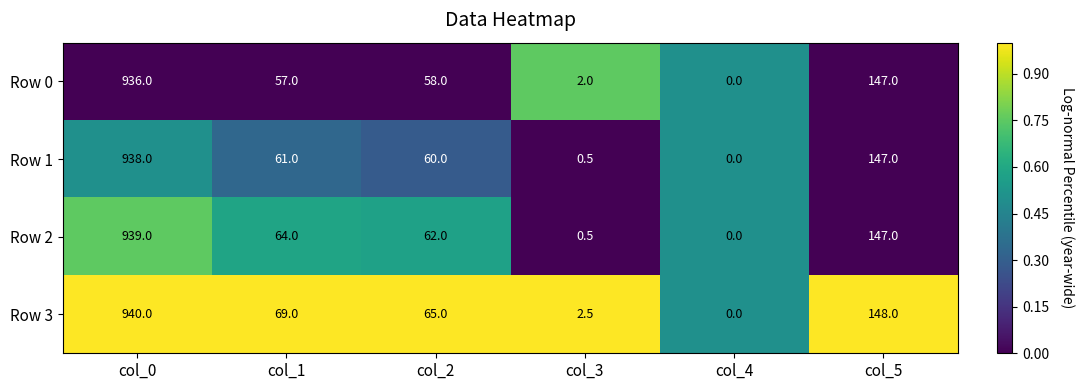

Rank the series by their maximum value, from lowest to highest.

Row 0, Row 1, Row 2, Row 3